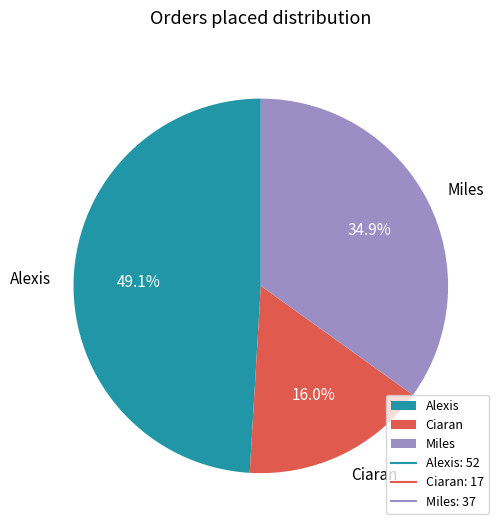

Count the number of slices in the pie.

3